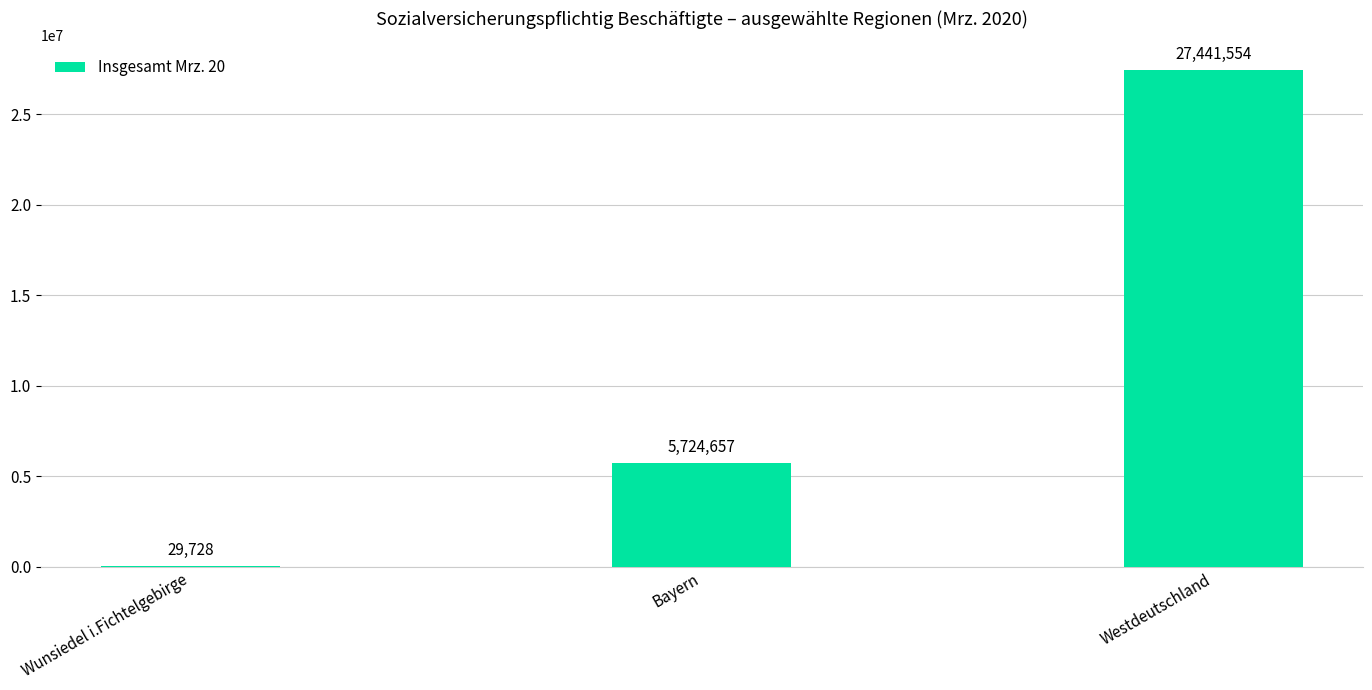

The value at Bayern is 2615804. True or false?

False